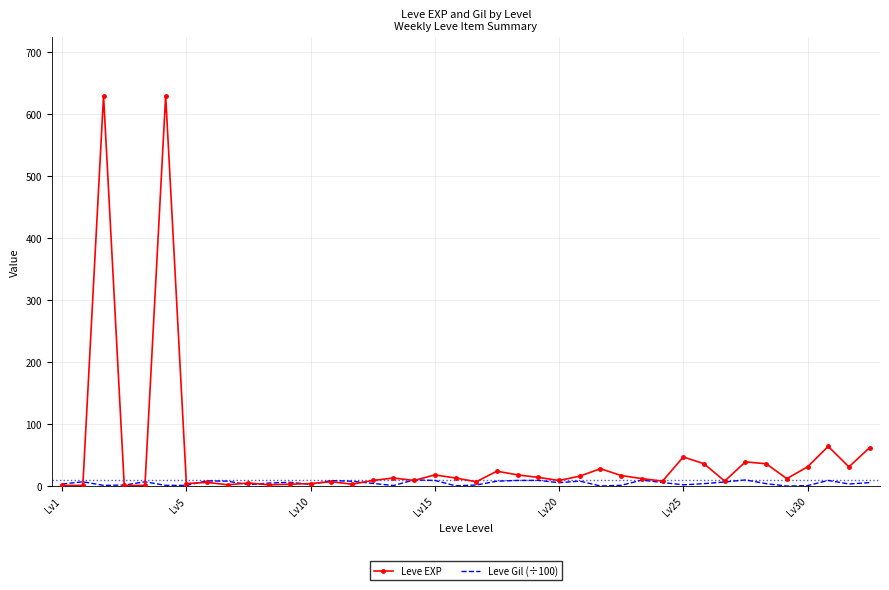

Which series has the largest range (max minus min)?

Leve EXP